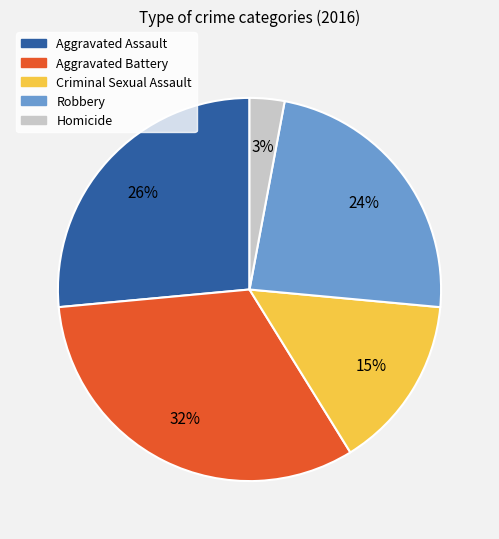

The Homicide slice represents 3% of the pie. True or false?

True